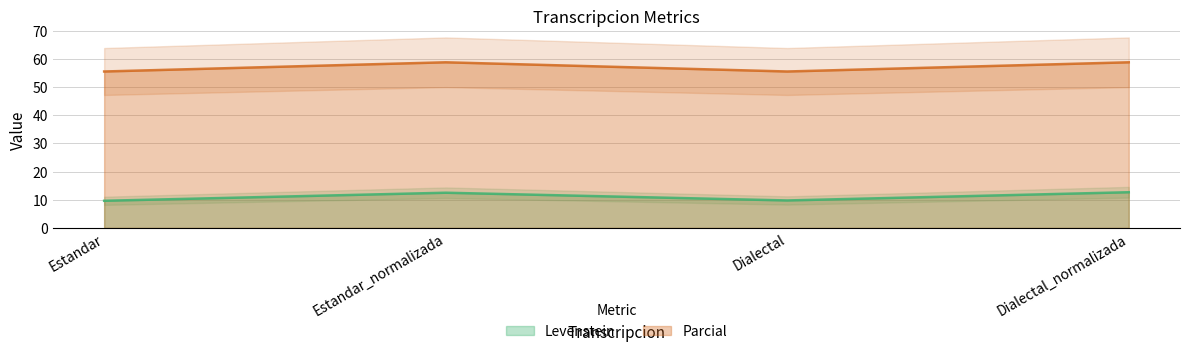

Is it true that Parcial equals 58.8 at Estandar_normalizada?

True